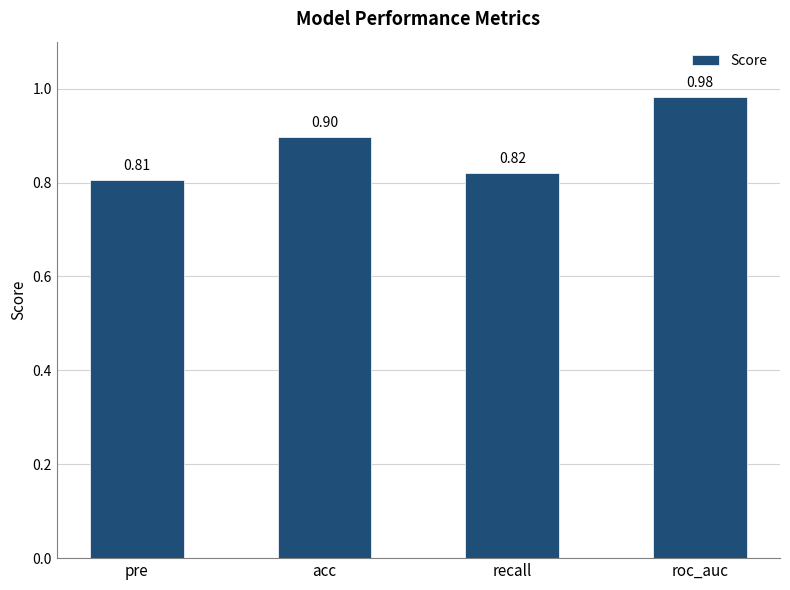

What is the sum of all values?

3.5